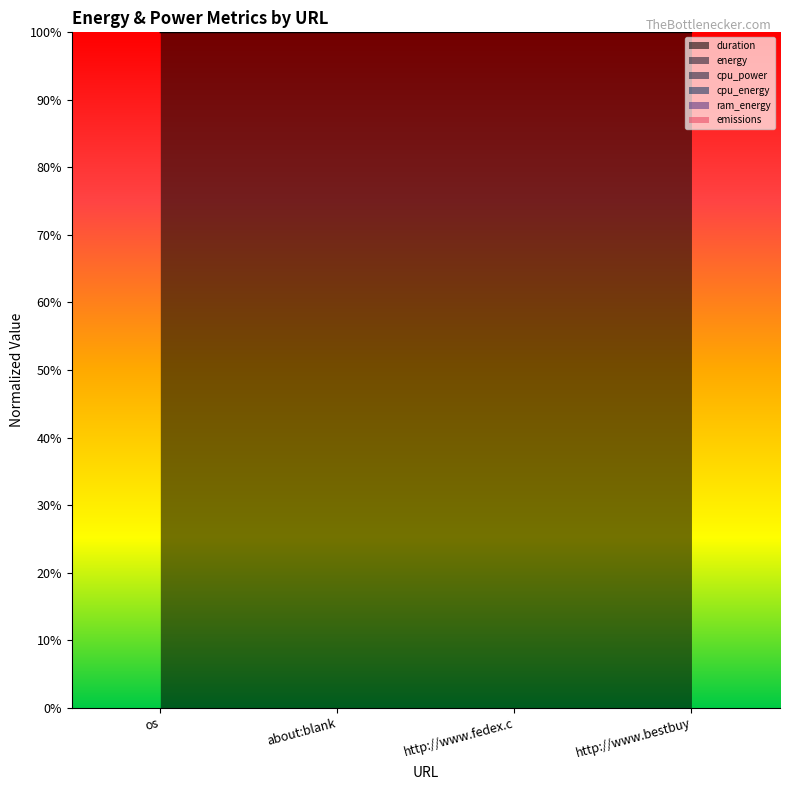

What is the value of the cpu_energy point at the 3rd from the left?

1.9